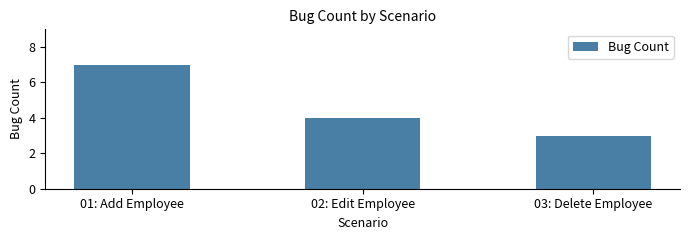

Which has a higher value, 01: Add Employee or 03: Delete Employee?

01: Add Employee